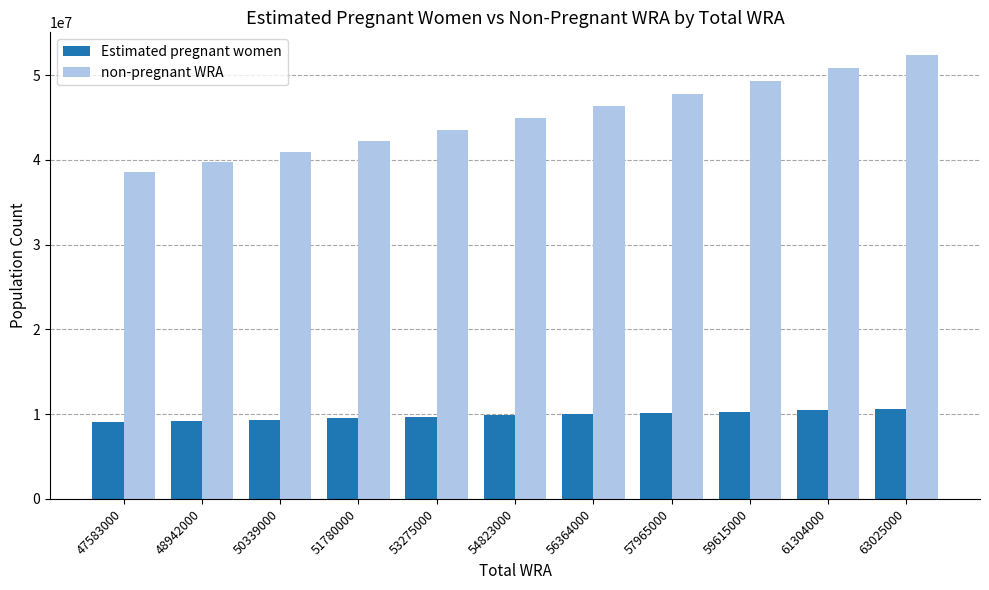

Are the bars horizontal?

No